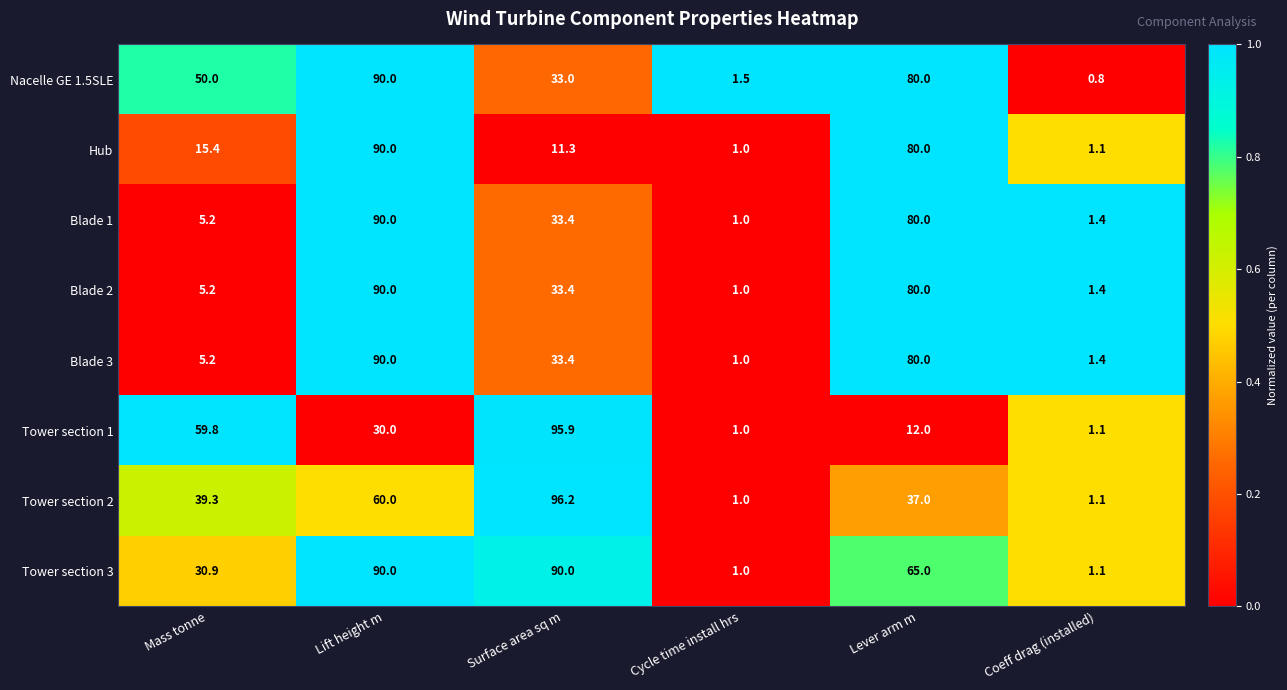

Between Mass tonne and Cycle time install hrs, which series saw the biggest shift?

Tower section 1